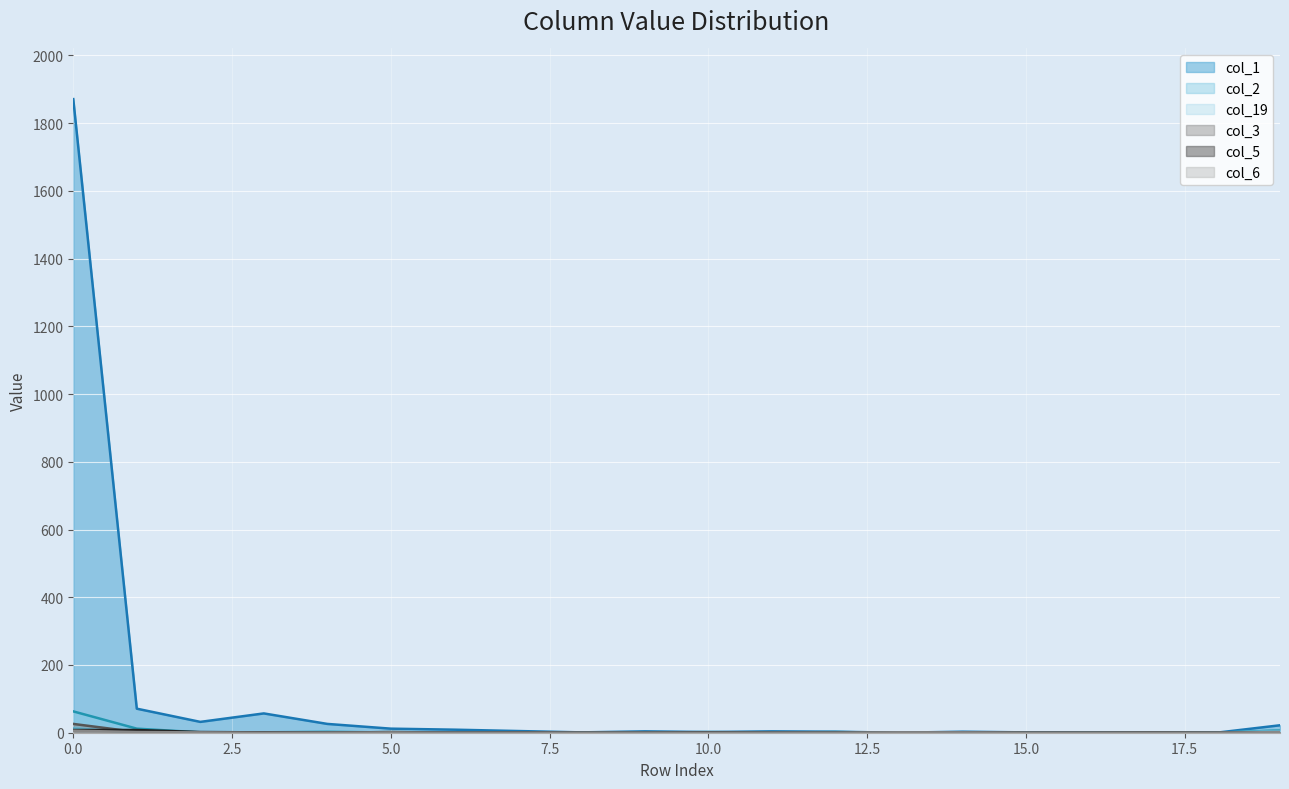

The value of col_5 at 14 is 1. True or false?

True